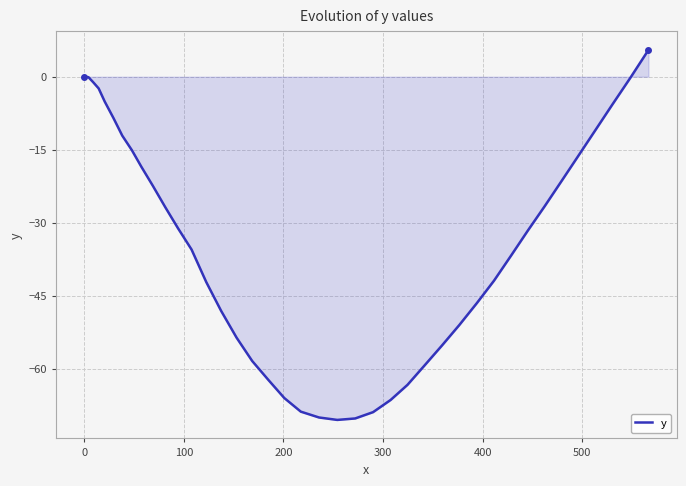

What is the minimum value shown in the chart?

-70.5